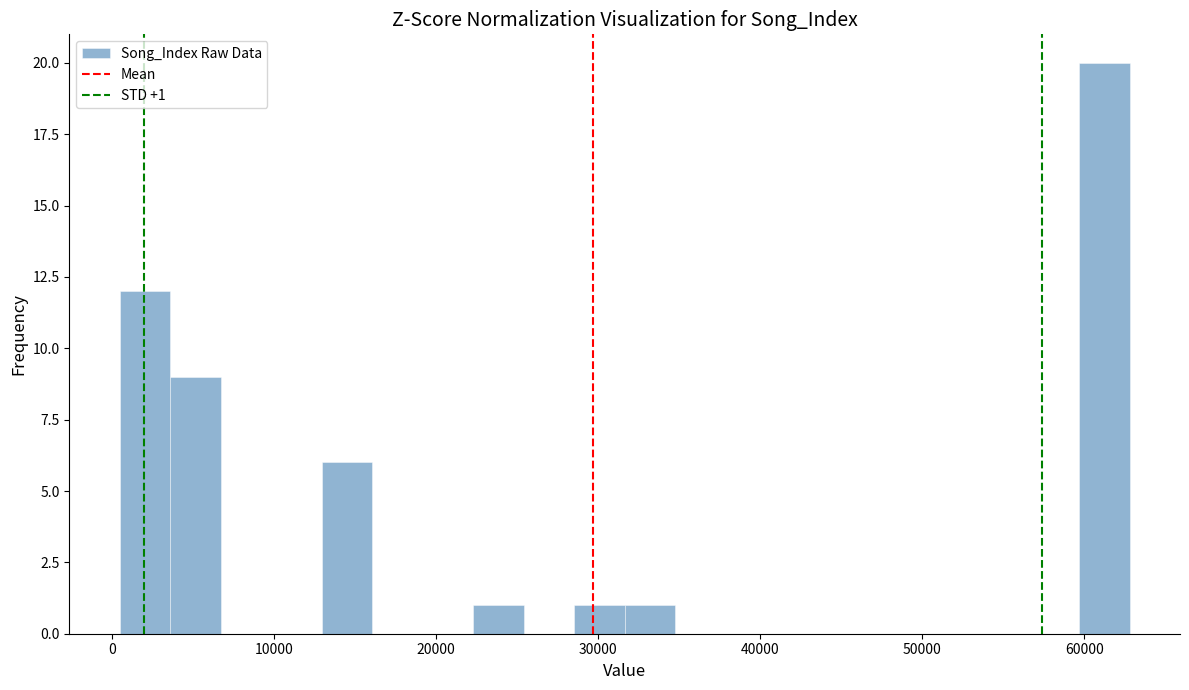

Read against the x-axis, roughly where is the centre of the tallest bar?

61000